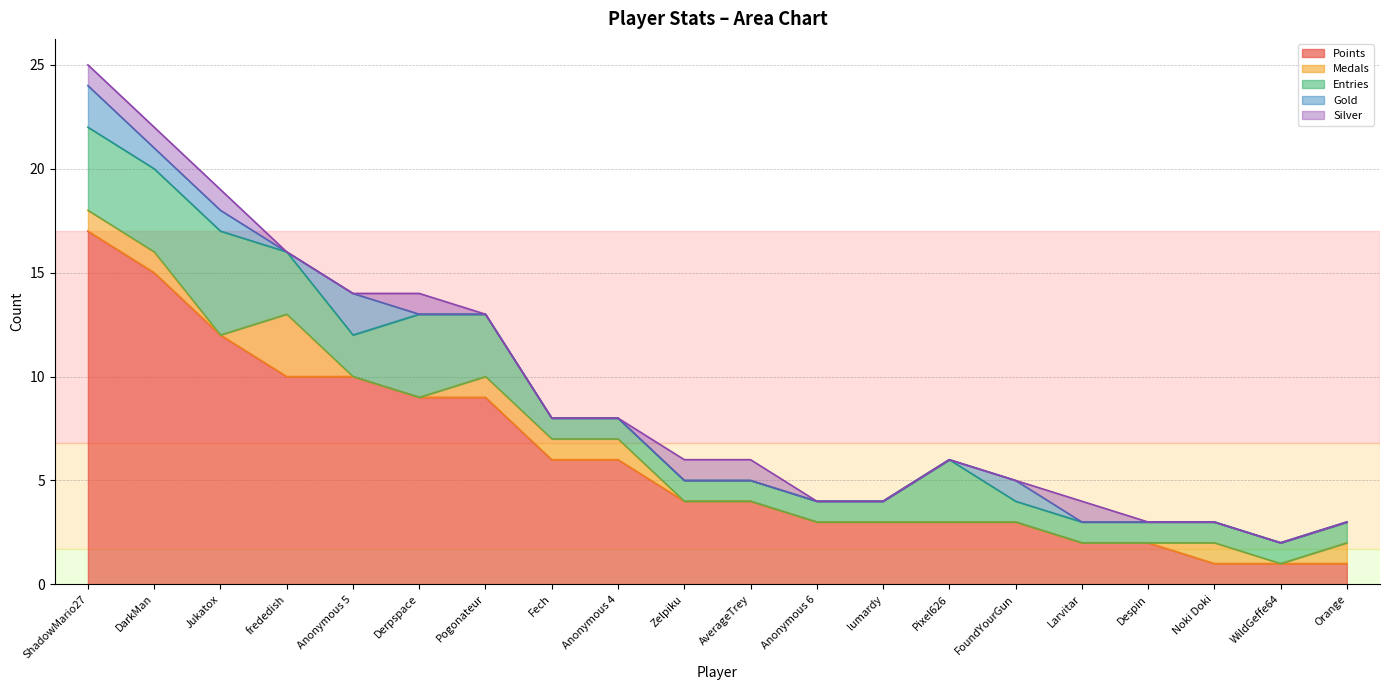

What is the approximate value of Points at Orange?

1